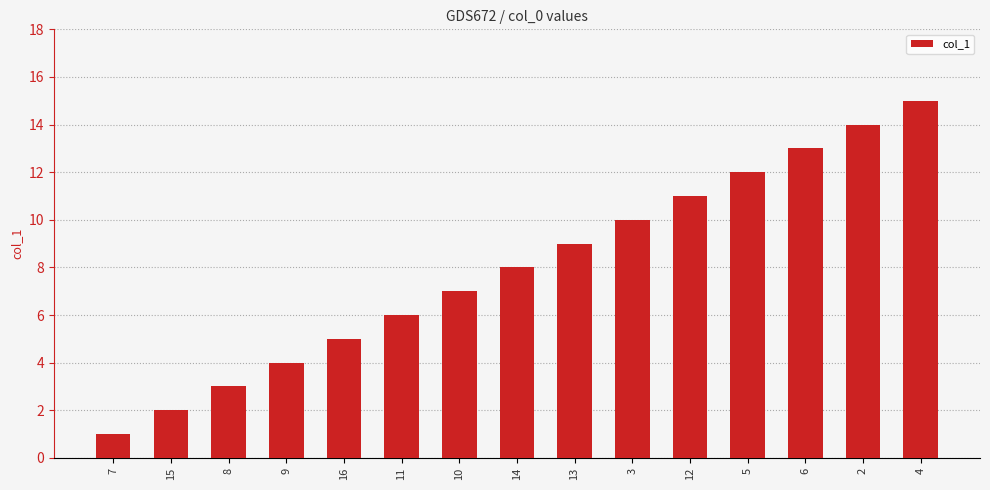

At which label is the value closest to 8?

14